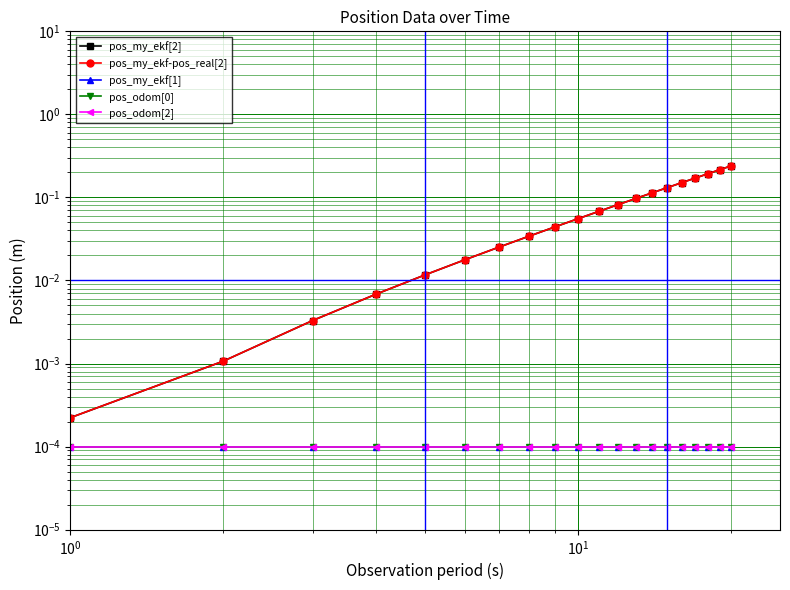

True or false: pos_my_ekf-pos_real[2] and pos_odom[0] intersect in this chart.

False